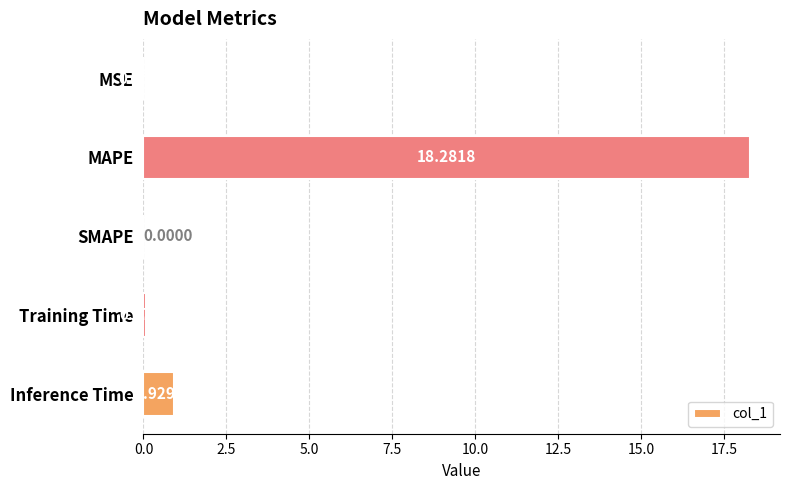

Between MAPE and Inference Time, which is larger?

MAPE